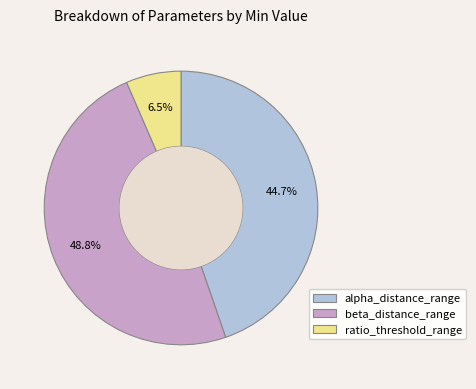

Is there any slice that represents more than half of the pie?

No